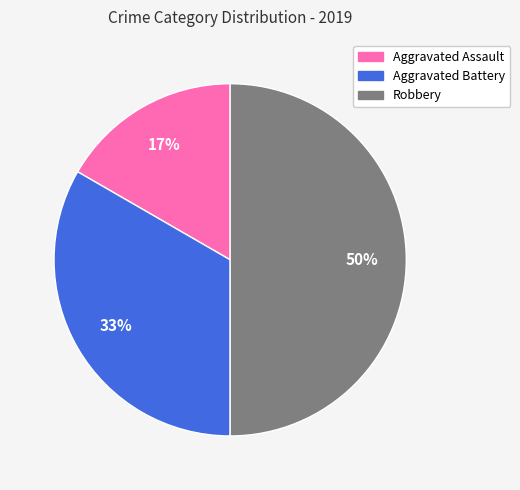

The Robbery slice represents 50% of the pie. True or false?

True